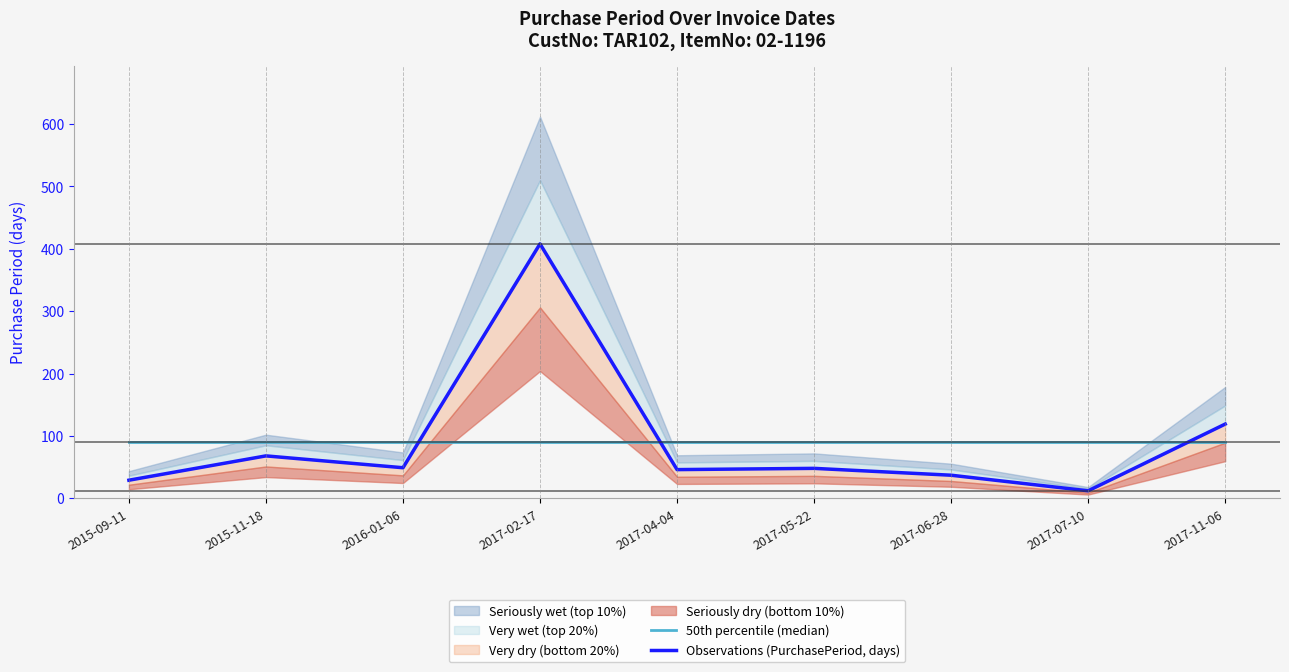

Rank the categories by 50th percentile (median) value from highest to lowest.

2015-09-11, 2015-11-18, 2016-01-06, 2017-02-17, 2017-04-04, 2017-05-22, 2017-06-28, 2017-07-10, 2017-11-06